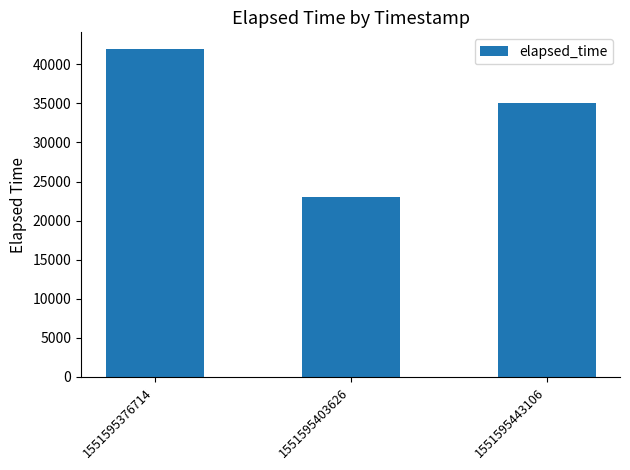

Are the bars grouped side by side (vs. stacked)?

No